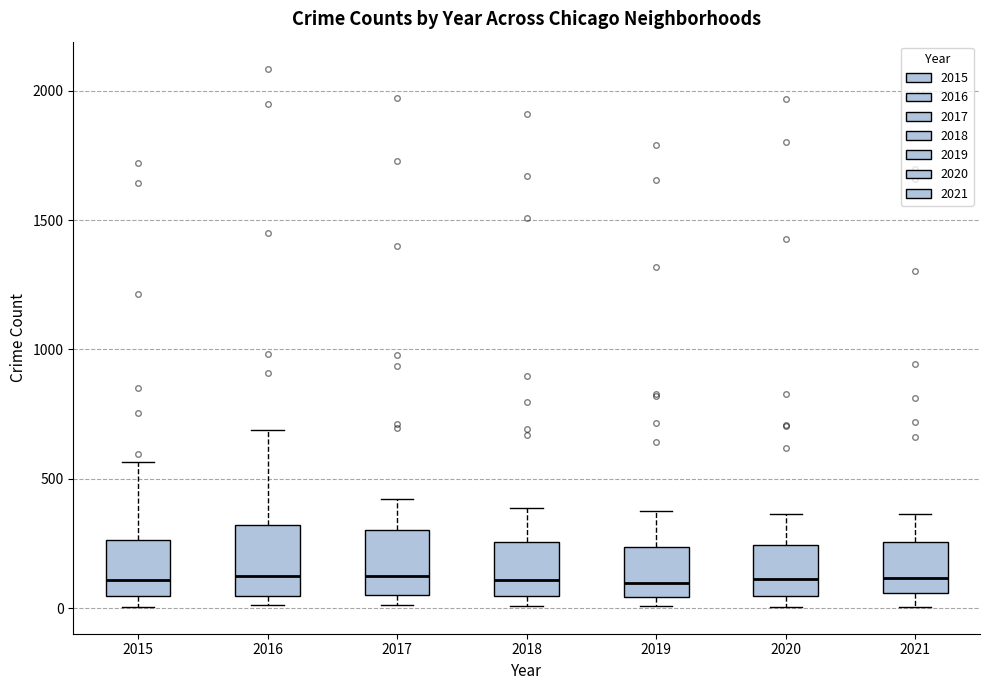

Where does the median line of the box at x = 2016 sit on the y-axis? The values are not printed on the chart, so give them approximately, as read against the axis.

150